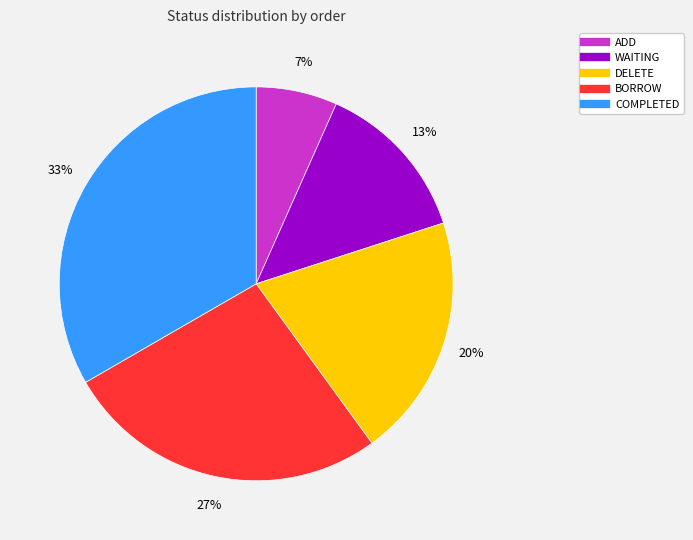

Which slice is the largest?

COMPLETED